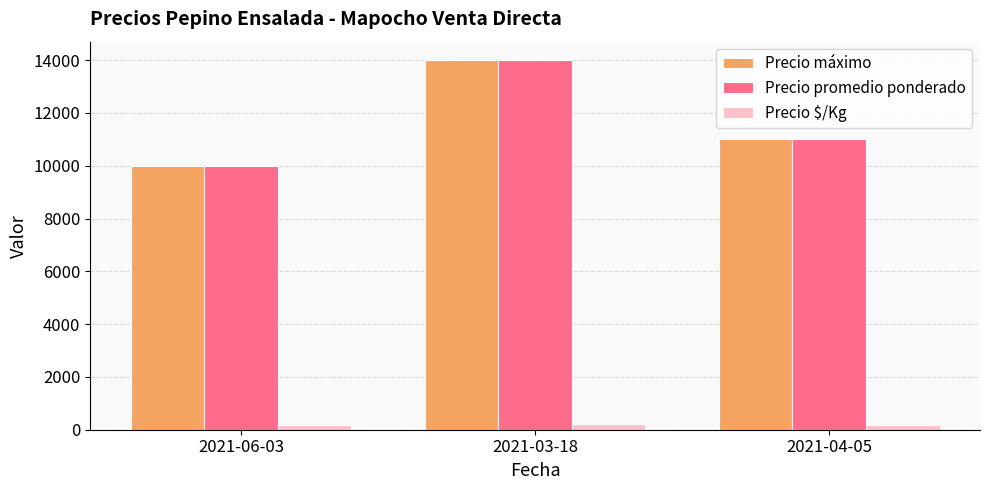

Rank the categories by Precio promedio ponderado value from highest to lowest.

2021-03-18, 2021-04-05, 2021-06-03